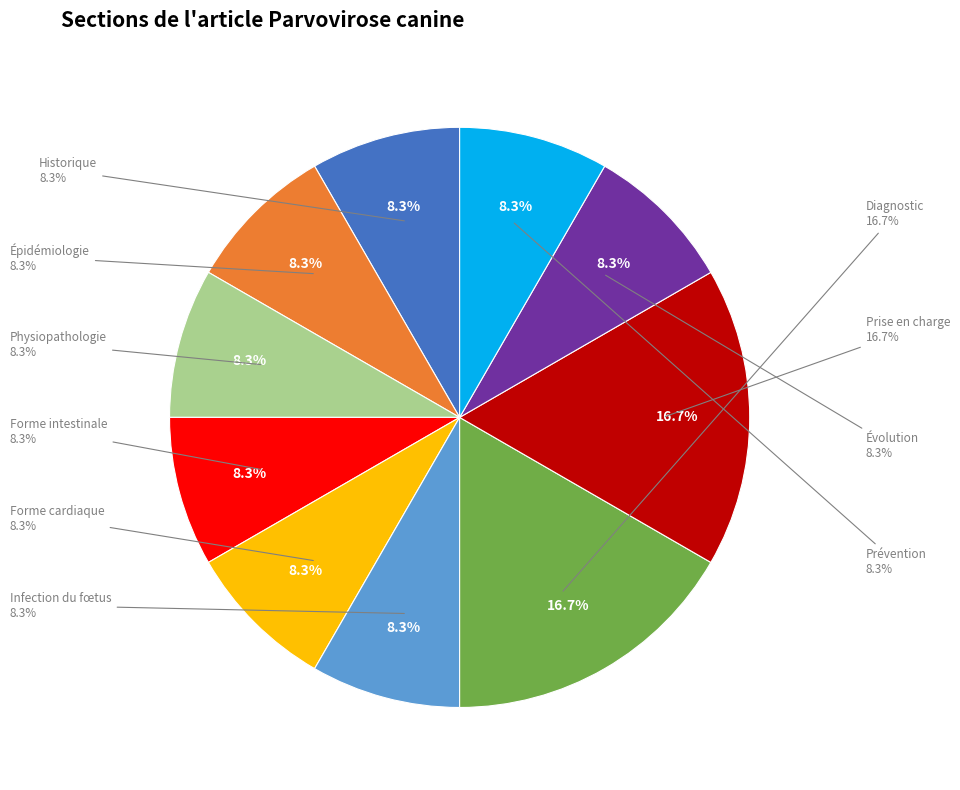

How many segments does this pie chart have?

10